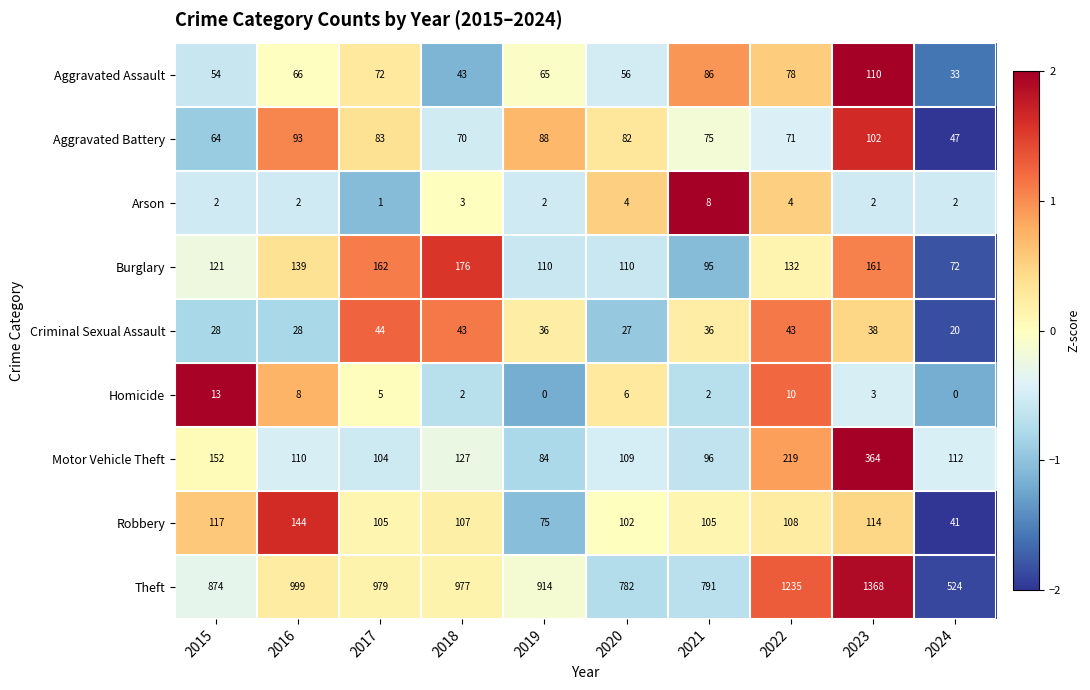

The value of Arson at 2021 is 8. True or false?

True